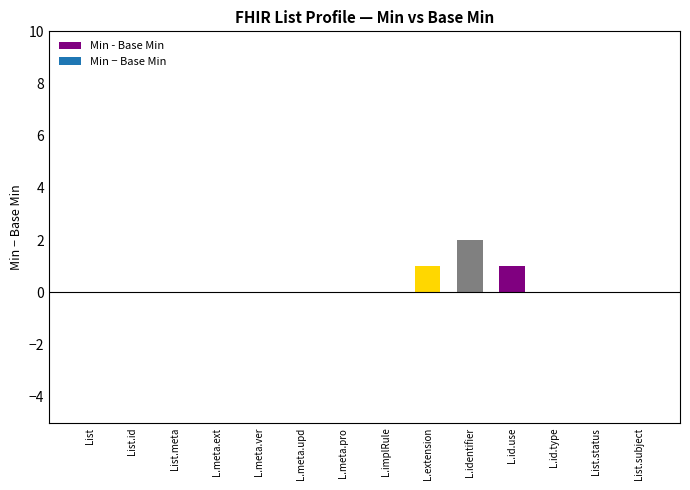

How many values are between 0 and 1?

13